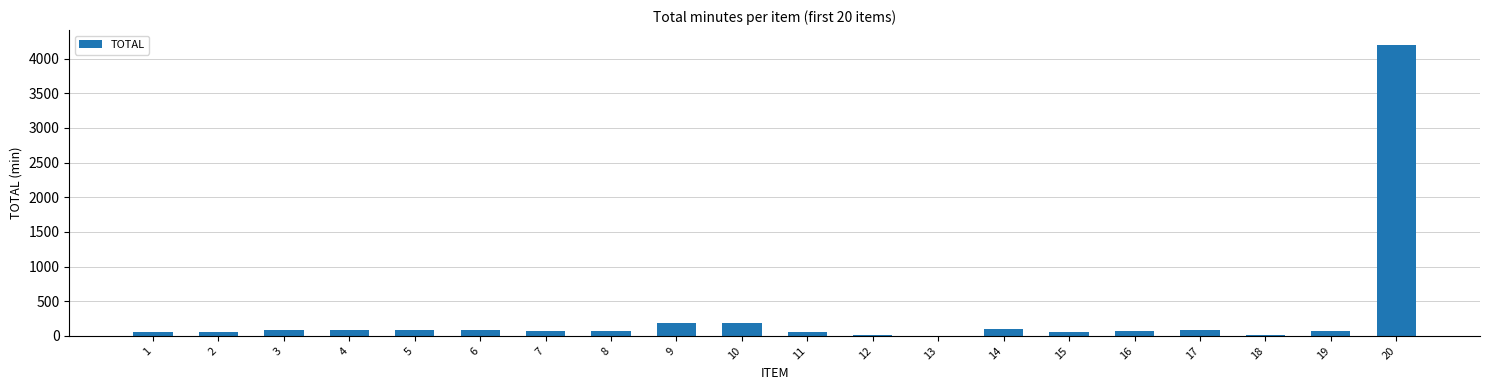

What is the sum of all values?

5625